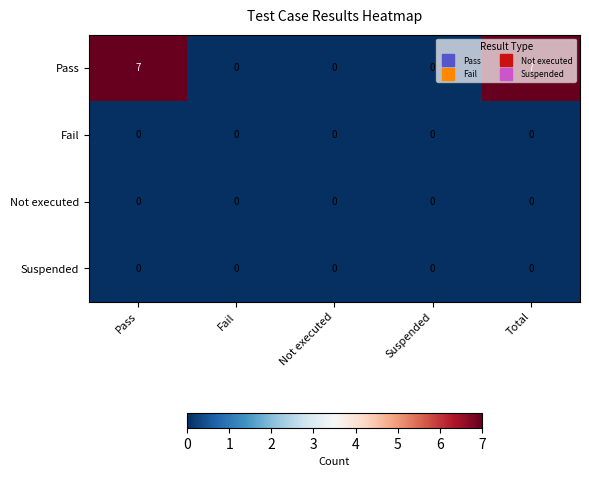

Which series has the largest total across all categories?

Pass